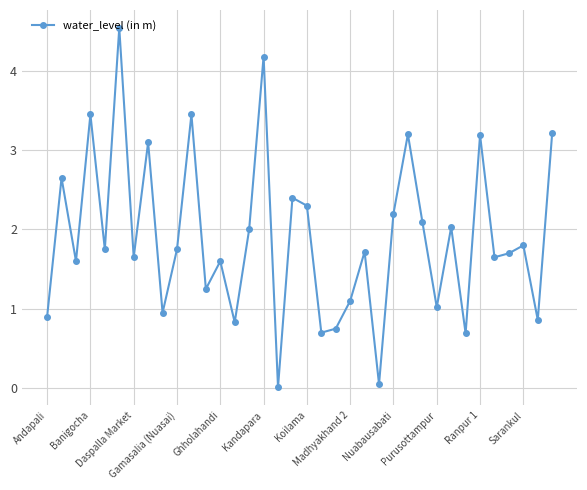

What is the greatest value displayed?

4.5